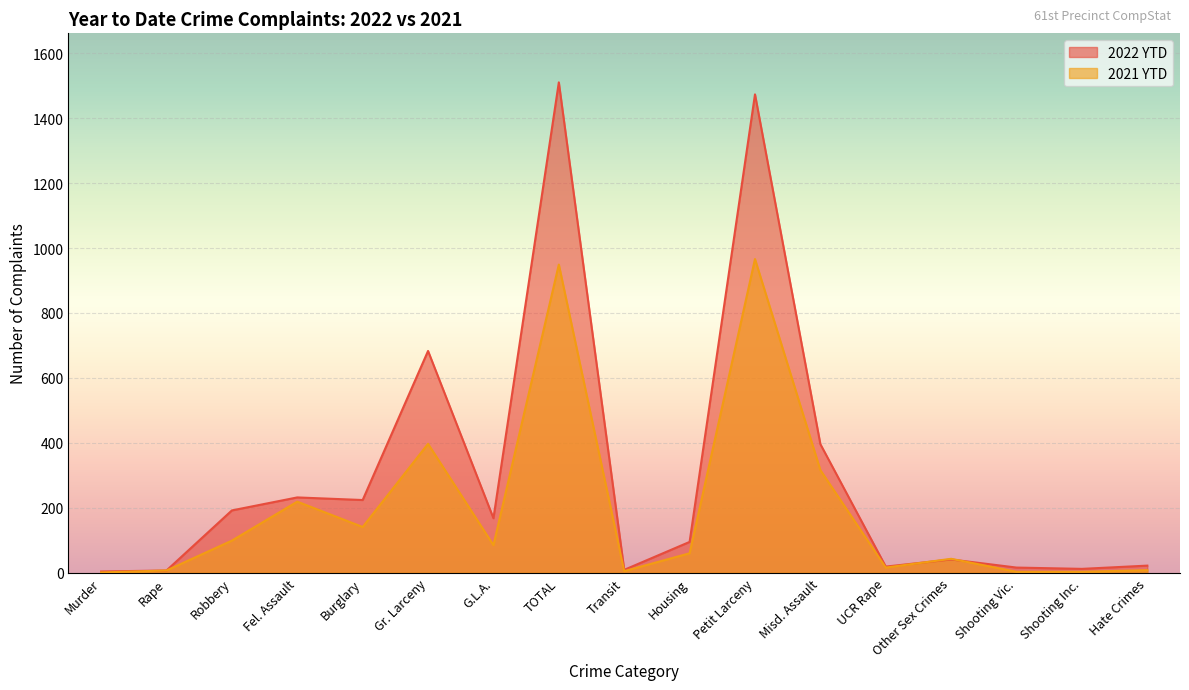

What is the sum of the 2021 YTD values at Misd. Assault and Murder?

317